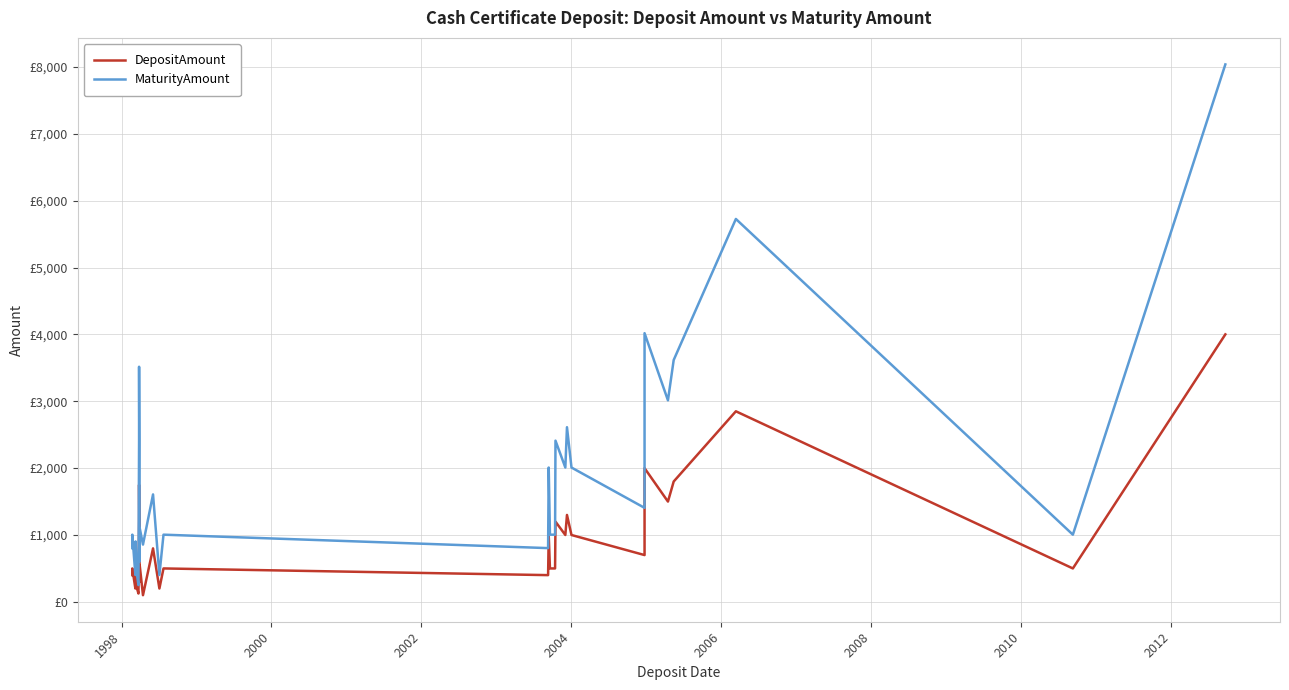

How many values in the DepositAmount series are below 500?

15